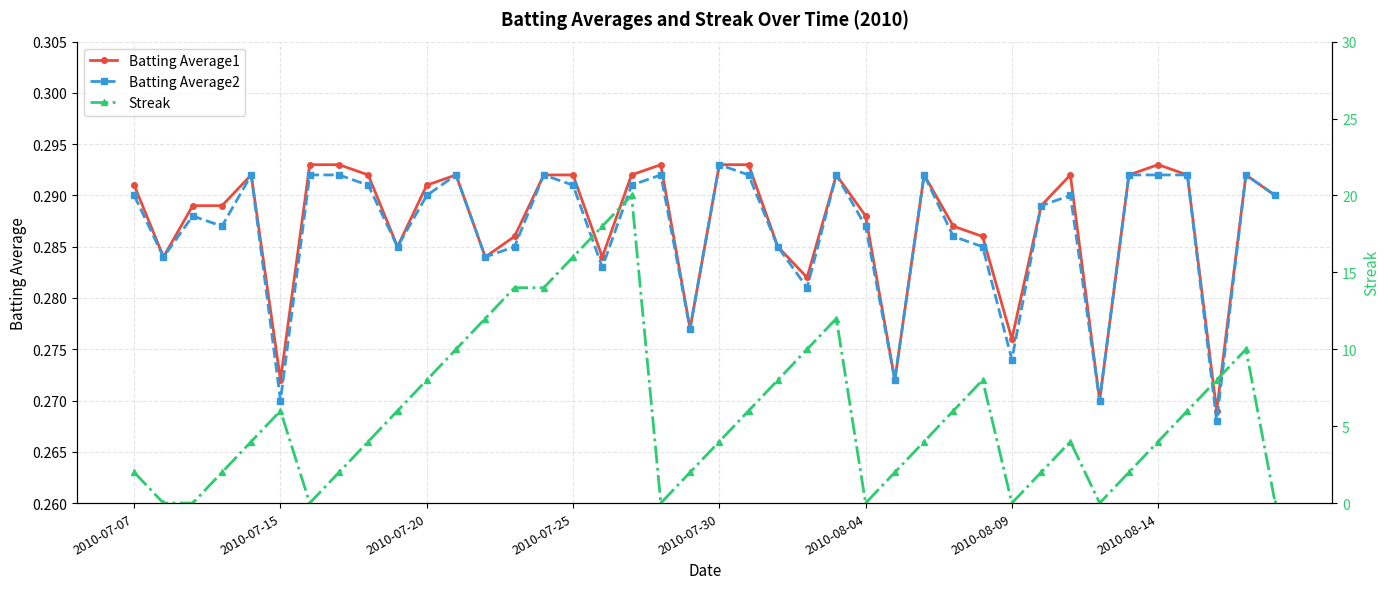

How many data points does each series have?

40